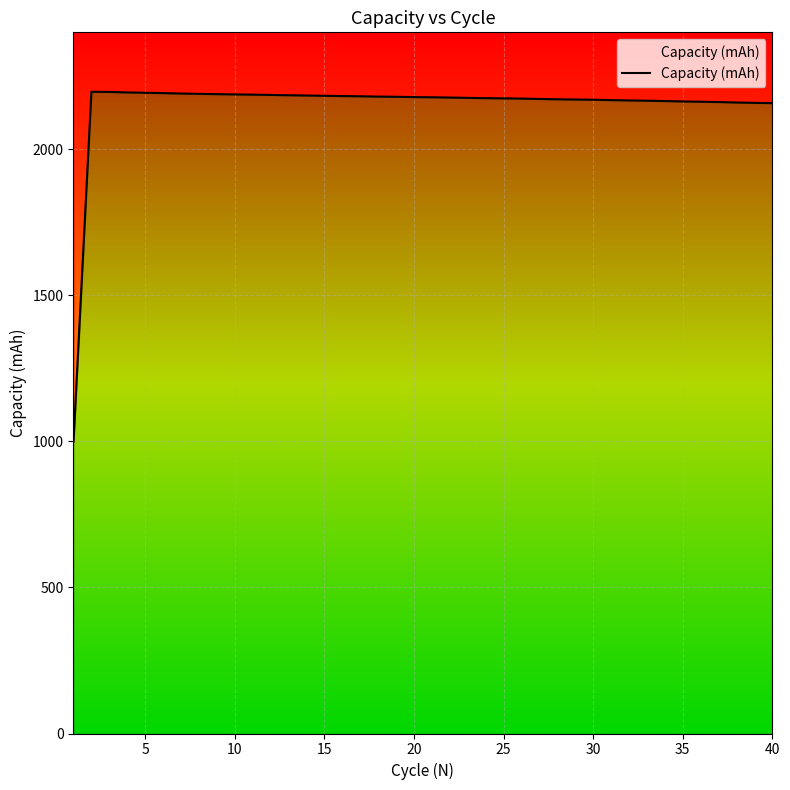

True or false: the data shows 2182.7 at 15.

True